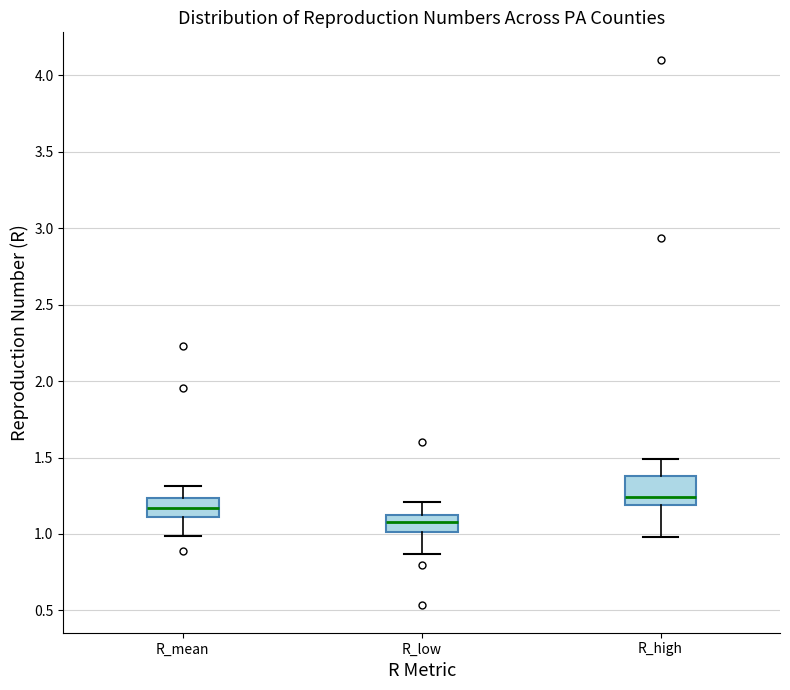

Reading left to right, transcribe this box plot: for each box, give where its median line is, the range the box spans, and where its two whiskers end, as read against the y-axis. The values are not printed on the chart, so give them approximately, as read against the axis.

R_mean: median 1.15, box 1.10 to 1.25, whiskers 1.00 to 1.30
R_low: median 1.10 (inside the box), box 1.00 to 1.10, whiskers 0.85 to 1.20
R_high: median 1.25, box 1.20 to 1.40, whiskers 1.00 to 1.50